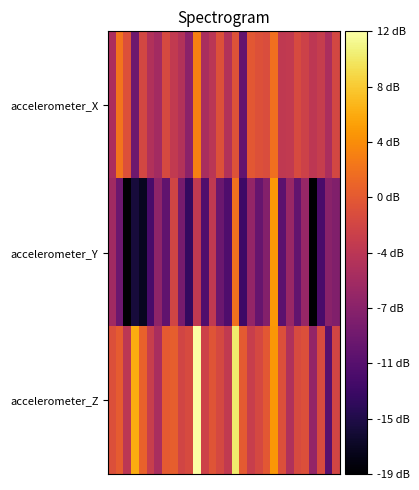

At which category does the chart reach its minimum across all series?

26